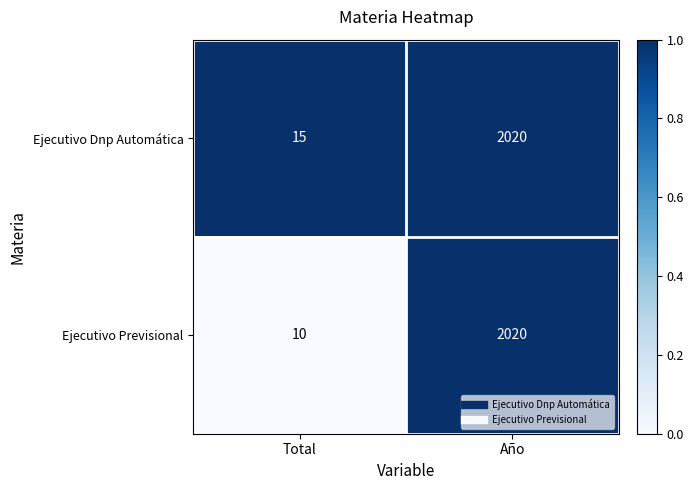

Which category has the lowest value across all series?

Total